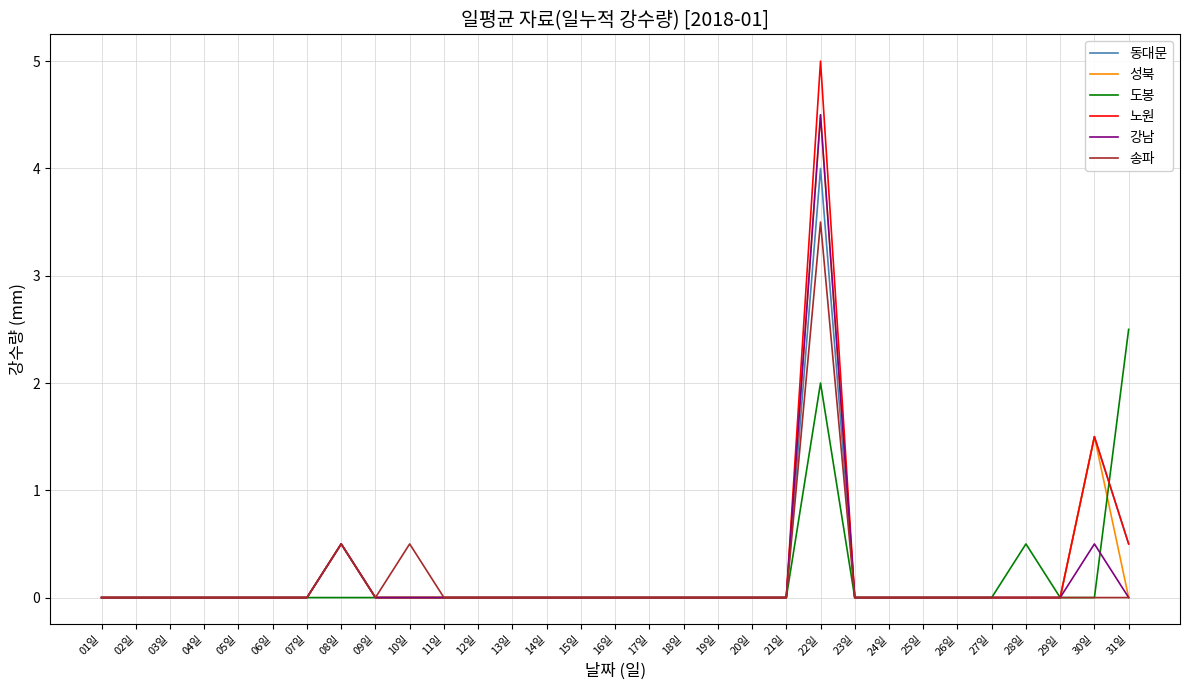

Where is 도봉 nearest to the value 1?

28일